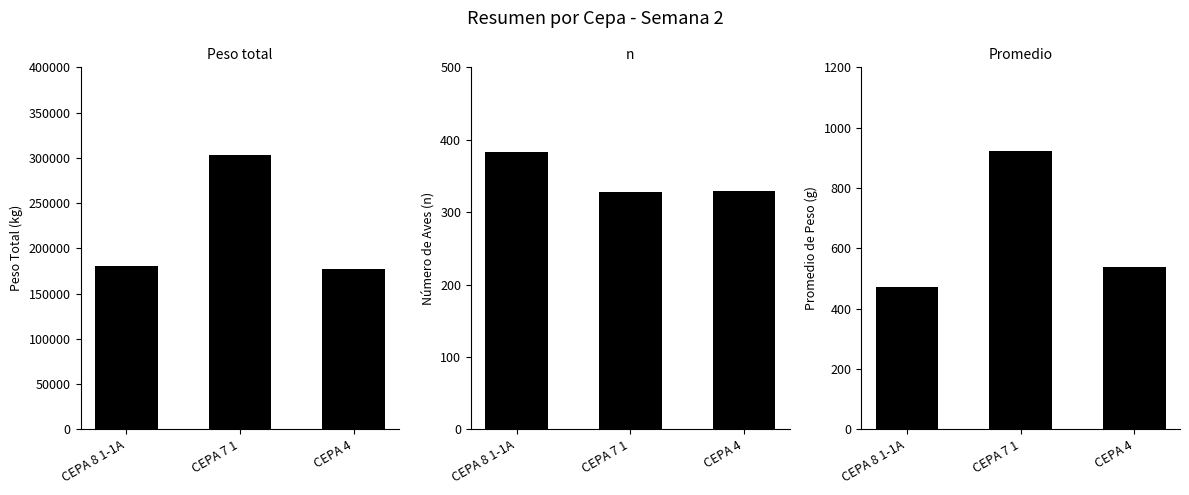

At which label does Peso total first exceed 180810?

CEPA 7 1